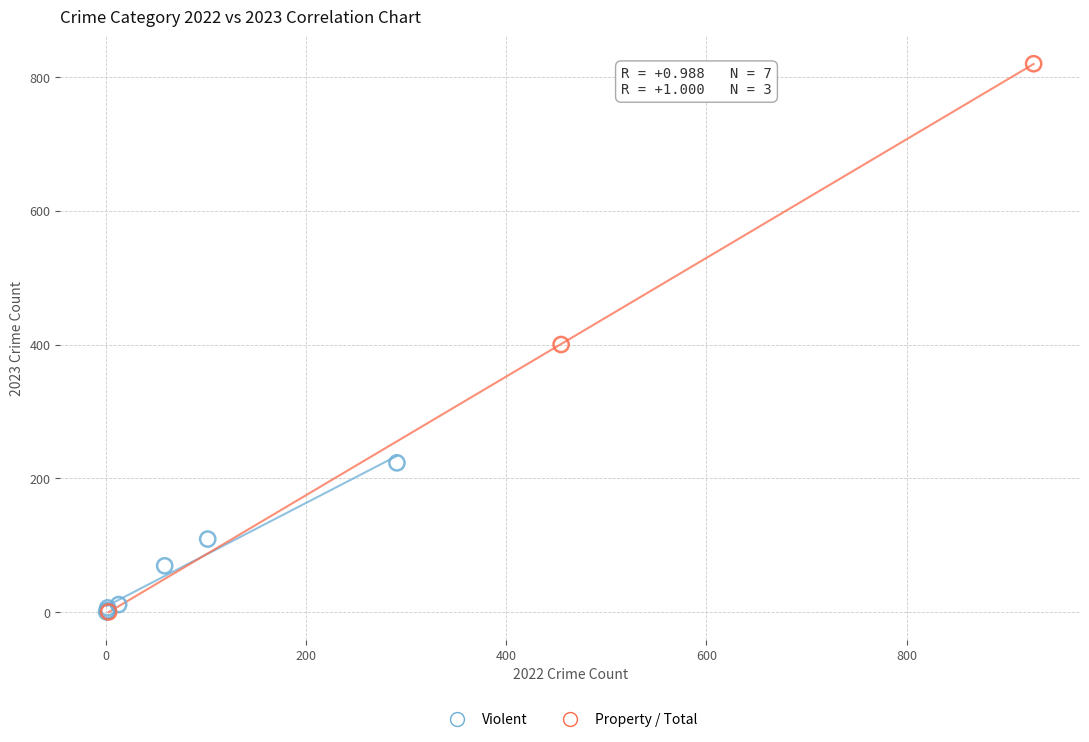

Which series has the largest Y range (max minus min)?

Property / Total